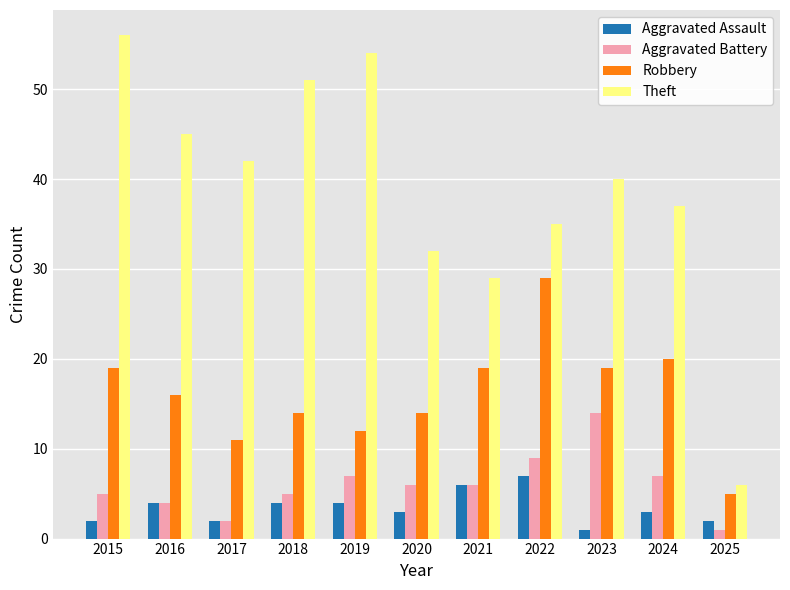

Where does the Theft series first go above 40?

2015